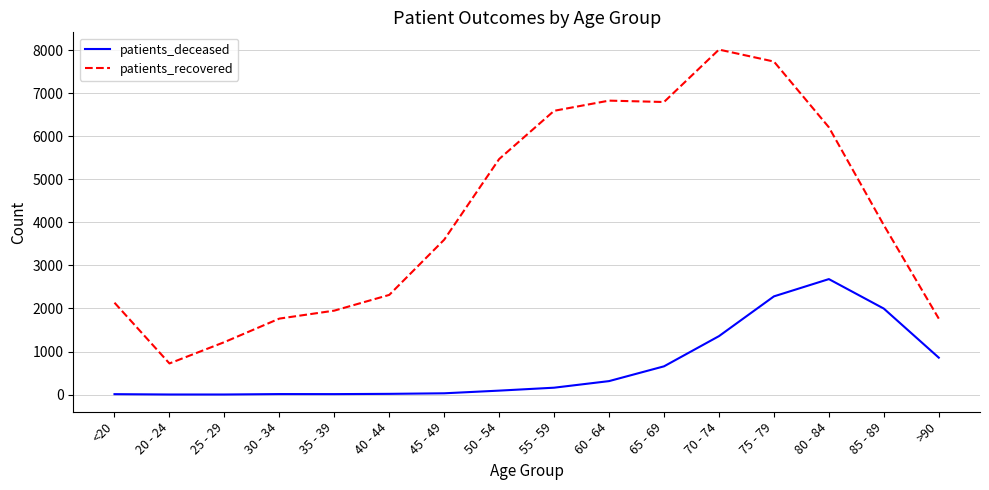

Which series changed the most between 35 - 39 and 60 - 64?

patients_recovered